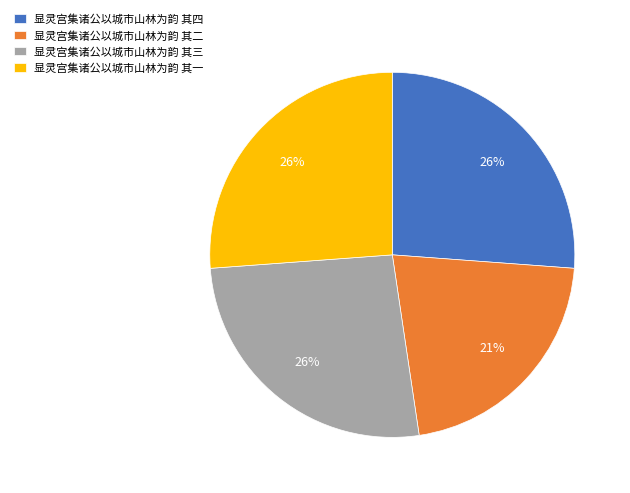

To the nearest percent, what is the difference between the 显灵宫集诸公以城市山林为韵 其四 and 显灵宫集诸公以城市山林为韵 其二 slice percentages?

5%